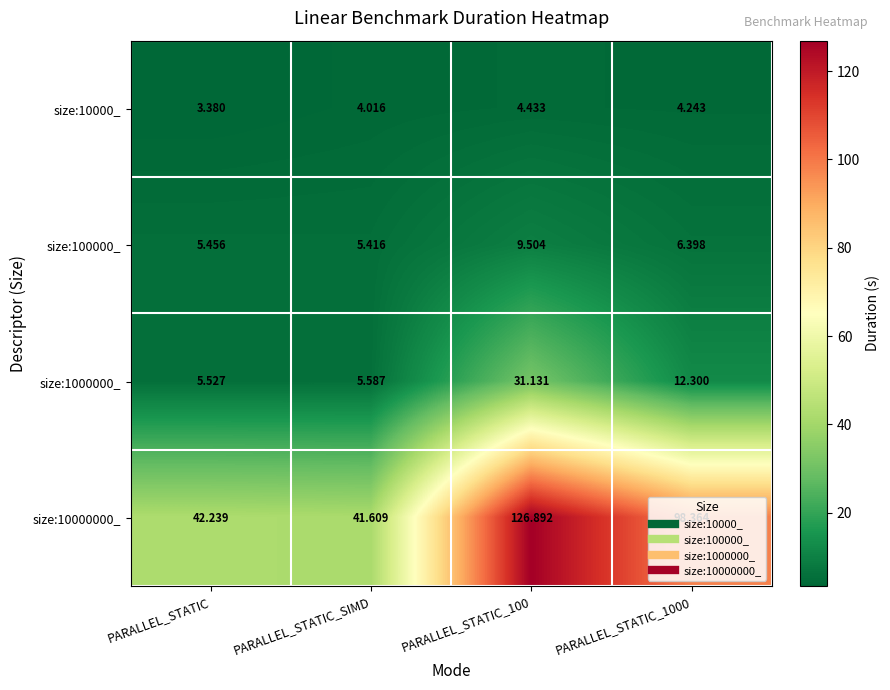

Which label corresponds to the smallest value in the chart?

PARALLEL_STATIC